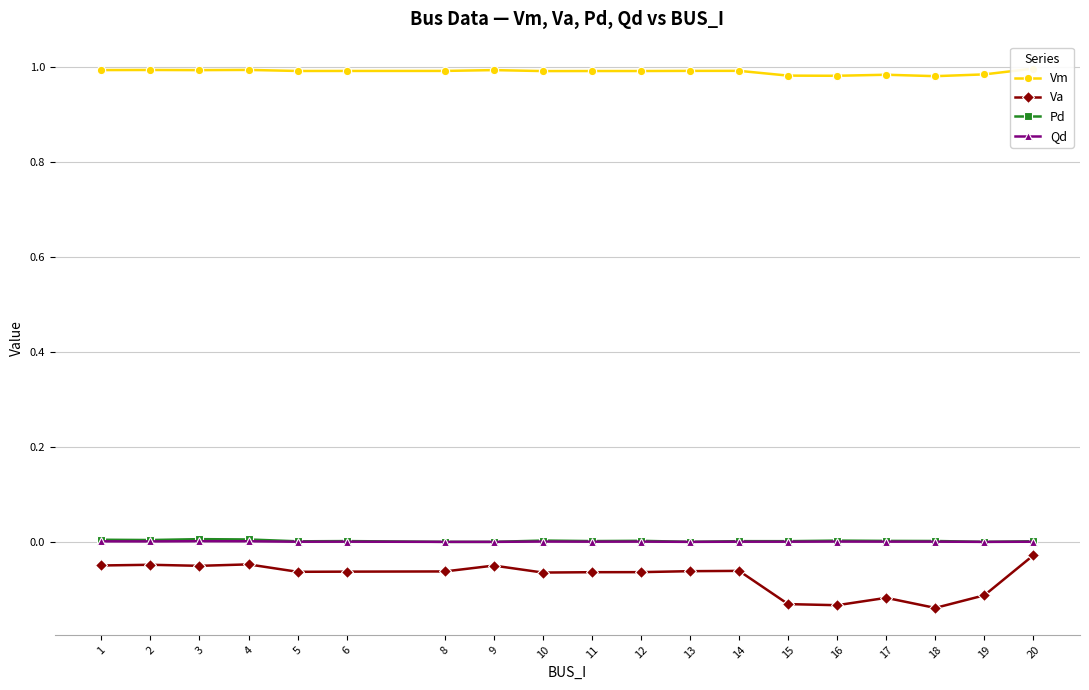

List the series in order of their peak value, highest first.

Vm, Pd, Qd, Va